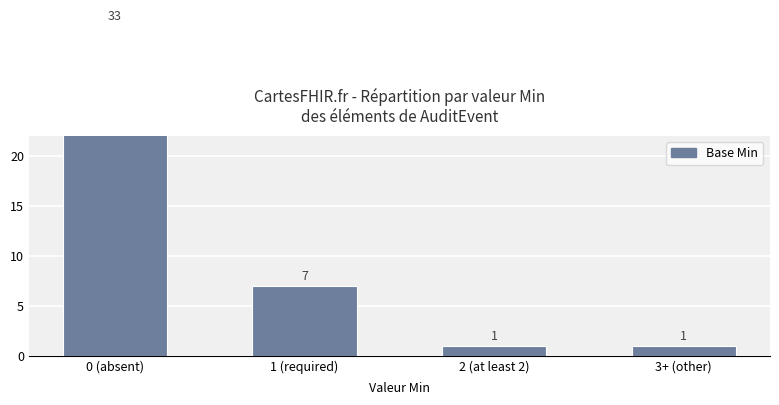

Rank the categories by value from lowest to highest.

2 (at least 2), 3+ (other), 1 (required), 0 (absent)